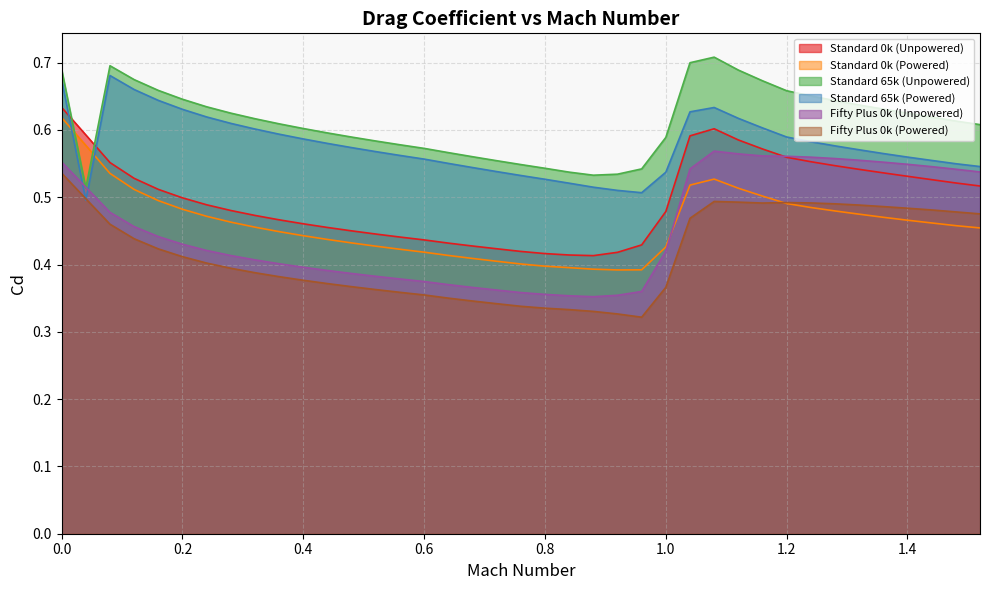

Which has a higher value, 1.12 or 0.44?

1.12